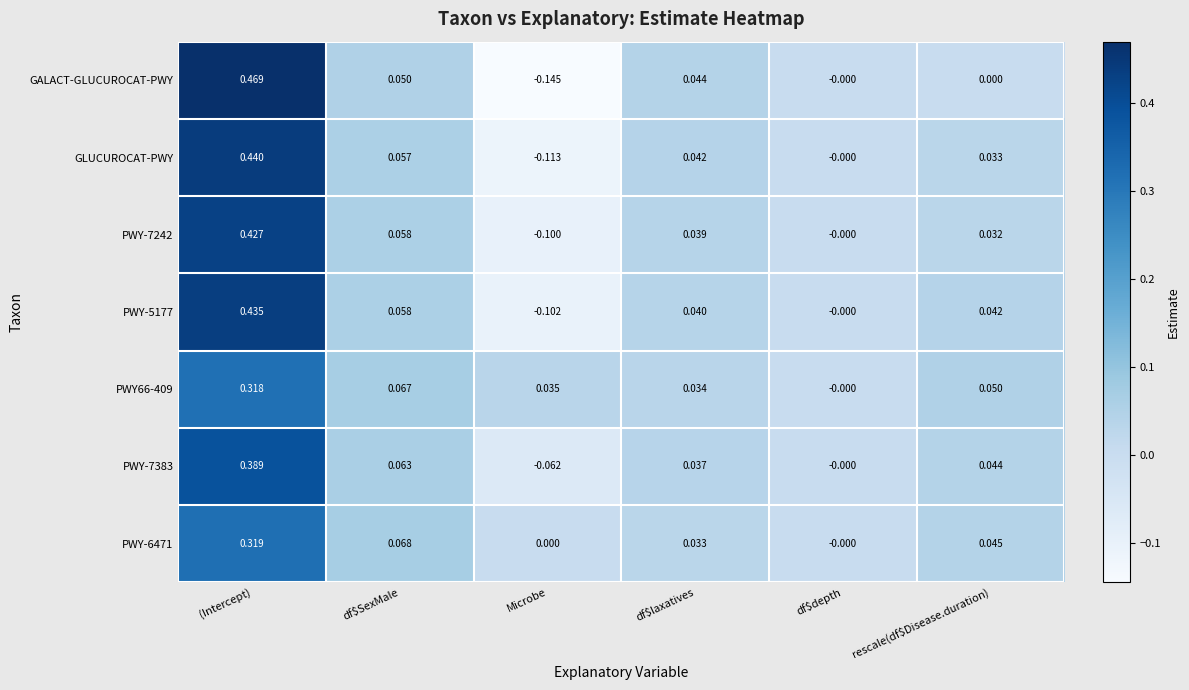

How many values in GALACT-GLUCUROCAT-PWY are below zero?

1